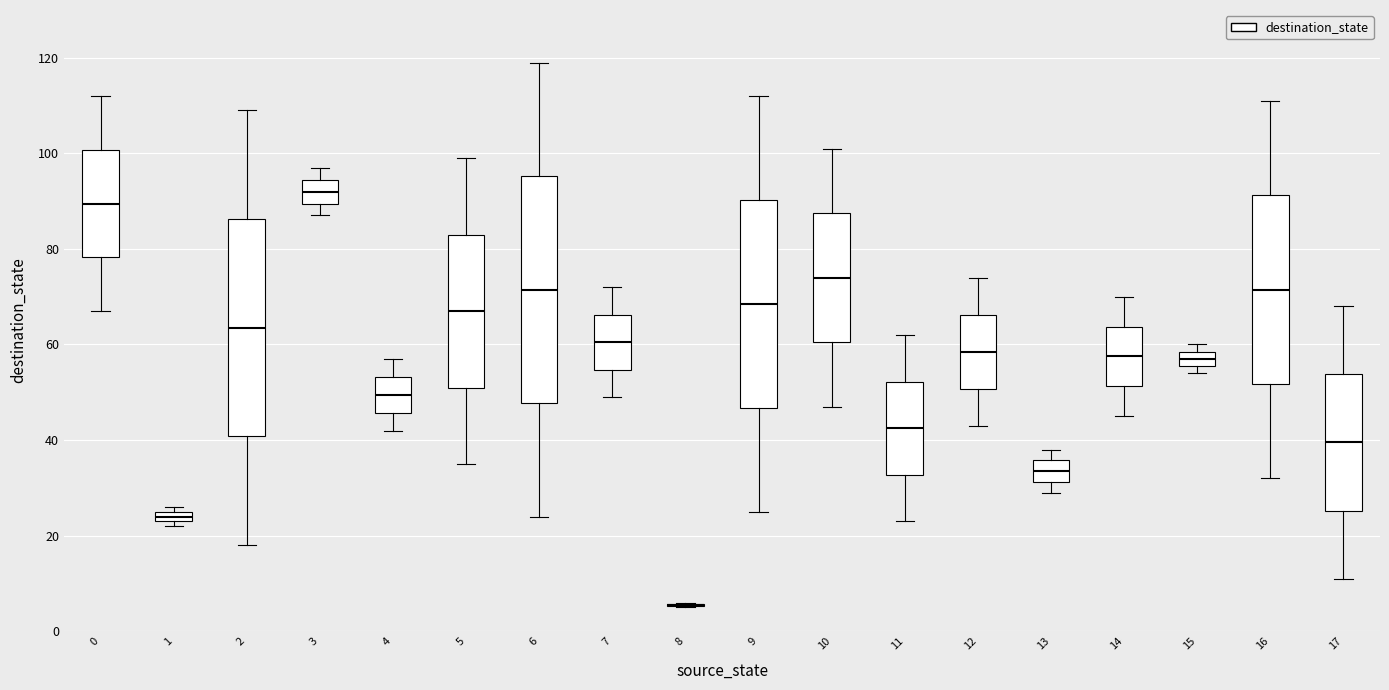

Which box is the tallest, from its lower edge to its upper edge?

6